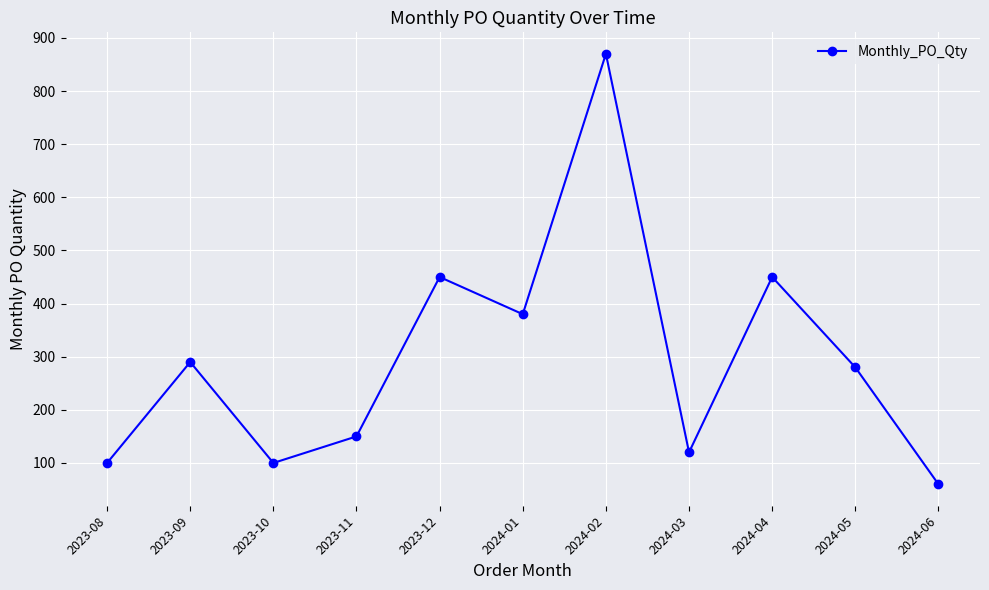

Is it true that the value at 2024-05 is 280?

True